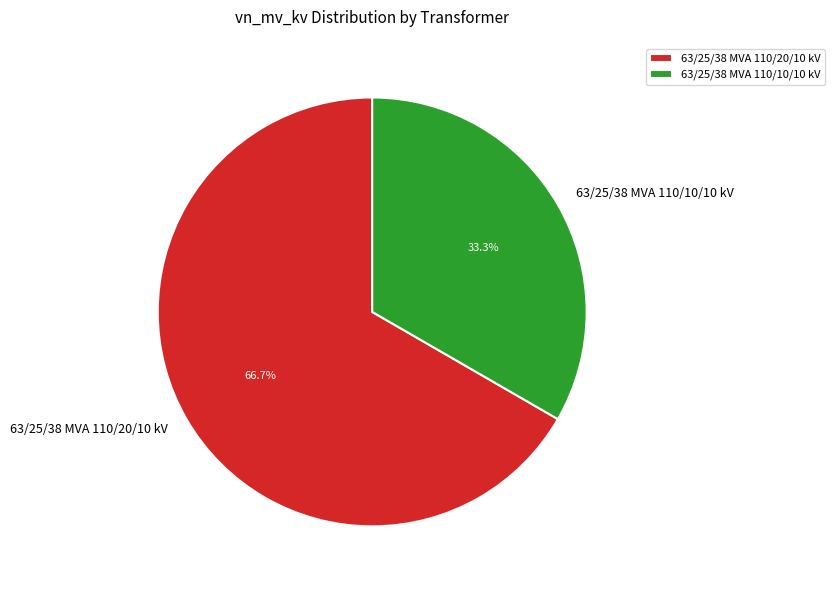

Between 63/25/38 MVA 110/10/10 kV and 63/25/38 MVA 110/20/10 kV, which is larger?

63/25/38 MVA 110/20/10 kV